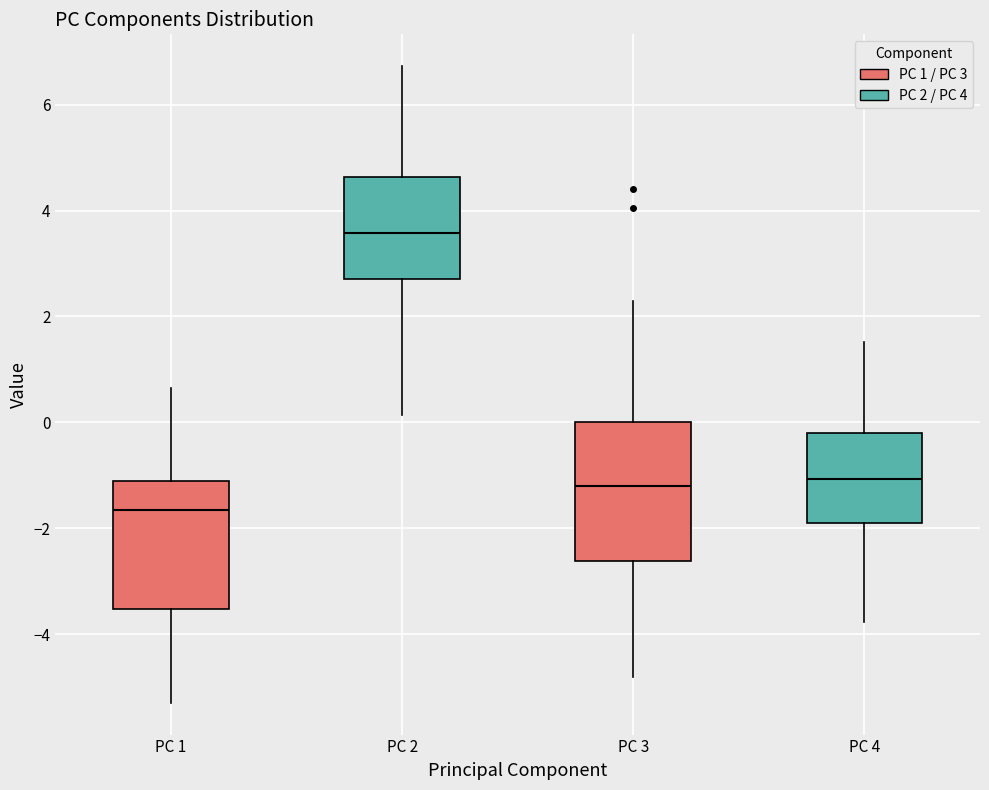

Reading left to right, read every box against the y-axis: the position of its median line, the range the box covers, and the ends of its whiskers. The values are not printed on the chart, so give them approximately, as read against the axis.

PC 1: median -1.6, box -3.6 to -1.2, whiskers -5.2 to 0.6
PC 2: median 3.6, box 2.8 to 4.6, whiskers 0.2 to 6.8
PC 3: median -1.2, box -2.6 to 0.0, whiskers -4.8 to 2.2
PC 4: median -1.0, box -1.8 to -0.2, whiskers -3.8 to 1.6